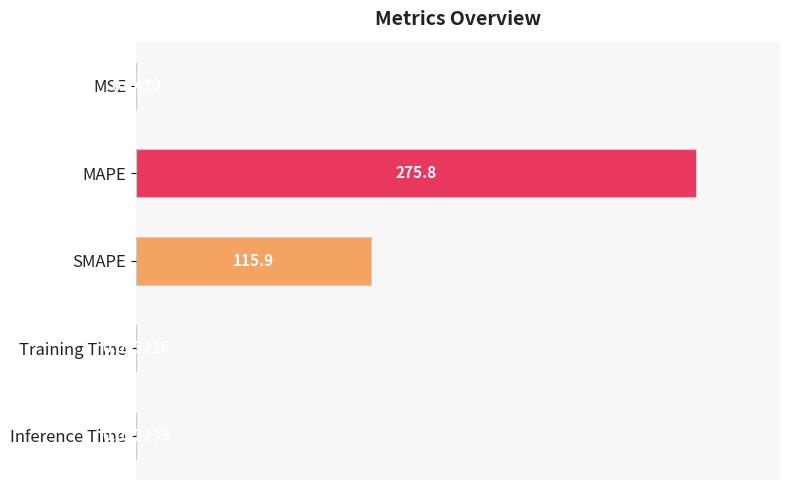

Are the bars grouped side by side (vs. stacked)?

No